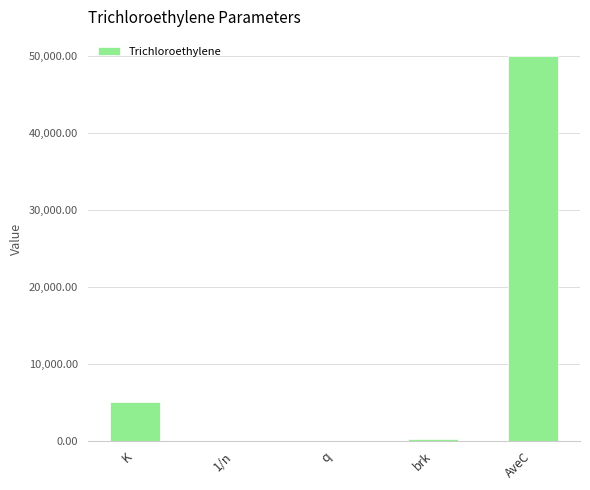

Where is the data nearest to the value 25000?

K